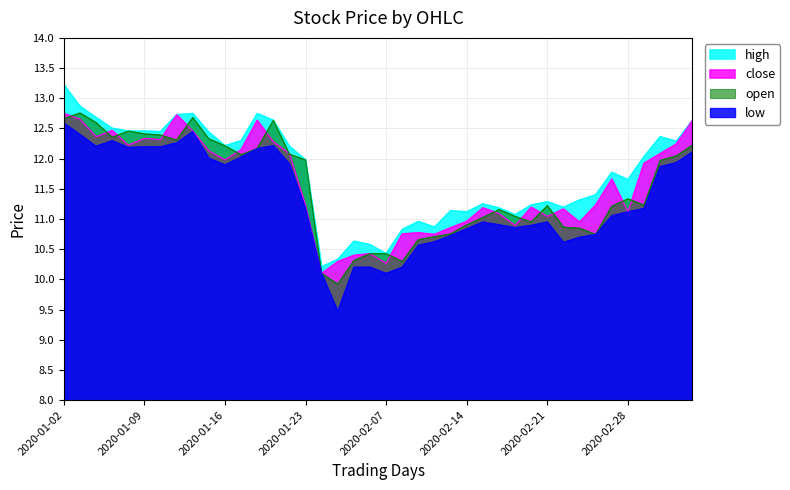

The value of open at 2020-02-03 is 10.1. True or false?

True